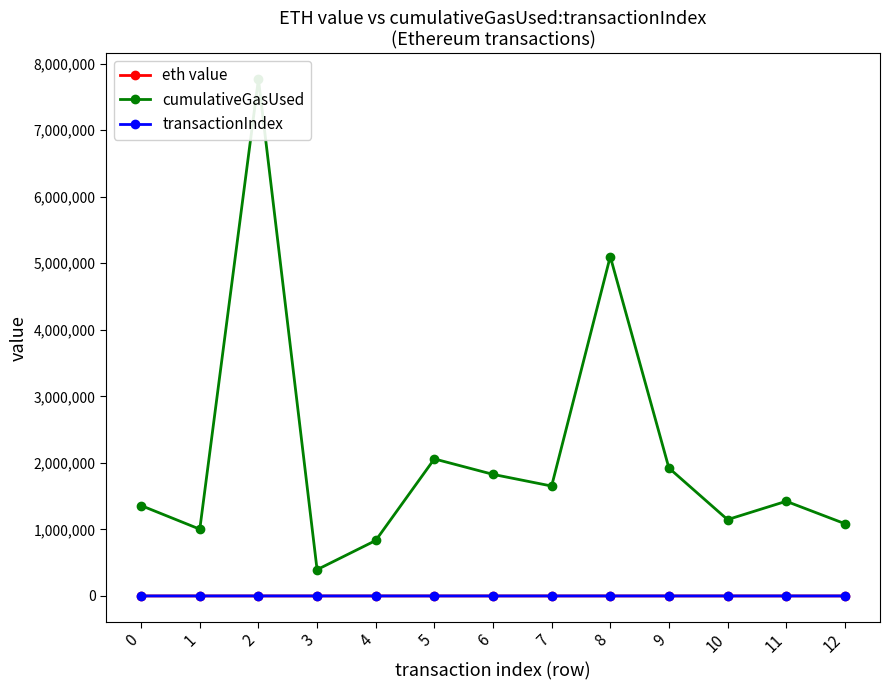

What is the difference between the transactionIndex values at 2 and 3?

191.0